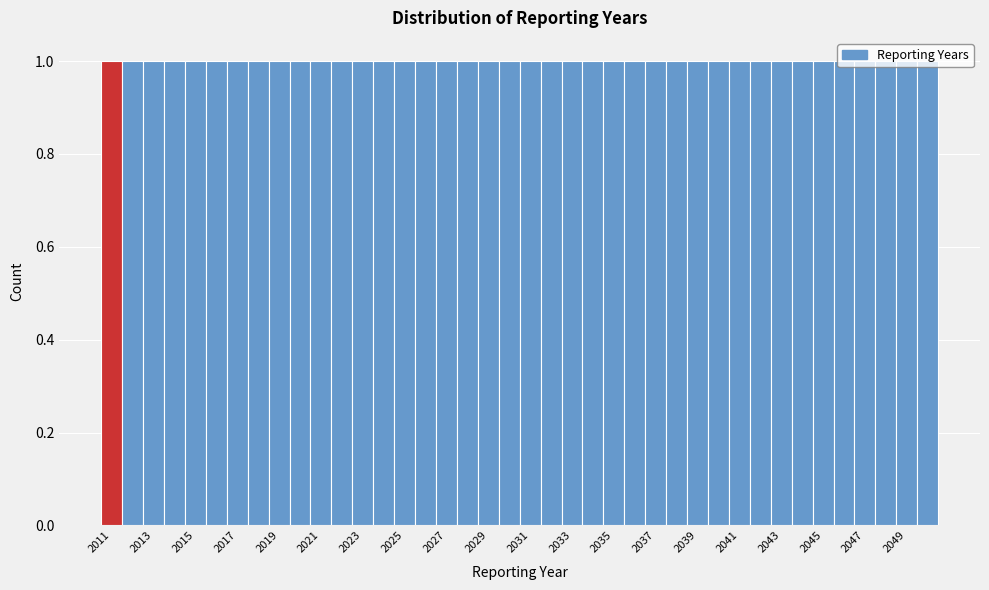

Reading left to right, transcribe this chart: for each bar, give the range it covers on the x-axis and its height. Neither the bar edges nor the heights are printed on the chart, so give them approximately, as read against the axes.

2010.5 to 2011.5: 1
2011.5 to 2012.5: 1
2012.5 to 2013.5: 1
2013.5 to 2014.5: 1
2014.5 to 2015.5: 1
2015.5 to 2016.5: 1
2016.5 to 2017.5: 1
2017.5 to 2018.5: 1
2018.5 to 2019.5: 1
2019.5 to 2020.5: 1
2020.5 to 2021.5: 1
2021.5 to 2022.5: 1
2022.5 to 2023.5: 1
2023.5 to 2024.5: 1
2024.5 to 2025.5: 1
2025.5 to 2026.5: 1
2026.5 to 2027.5: 1
2027.5 to 2028.5: 1
2028.5 to 2029.5: 1
2029.5 to 2030.5: 1
2030.5 to 2031.5: 1
2031.5 to 2032.5: 1
2032.5 to 2033.5: 1
2033.5 to 2034.5: 1
2034.5 to 2035.5: 1
2035.5 to 2036.5: 1
2036.5 to 2037.5: 1
2037.5 to 2038.5: 1
2038.5 to 2039.5: 1
2039.5 to 2040.5: 1
2040.5 to 2041.5: 1
2041.5 to 2042.5: 1
2042.5 to 2043.5: 1
2043.5 to 2044.5: 1
2044.5 to 2045.5: 1
2045.5 to 2046.5: 1
2046.5 to 2047.5: 1
2047.5 to 2048.5: 1
2048.5 to 2049.5: 1
2049.5 to 2050.5: 1